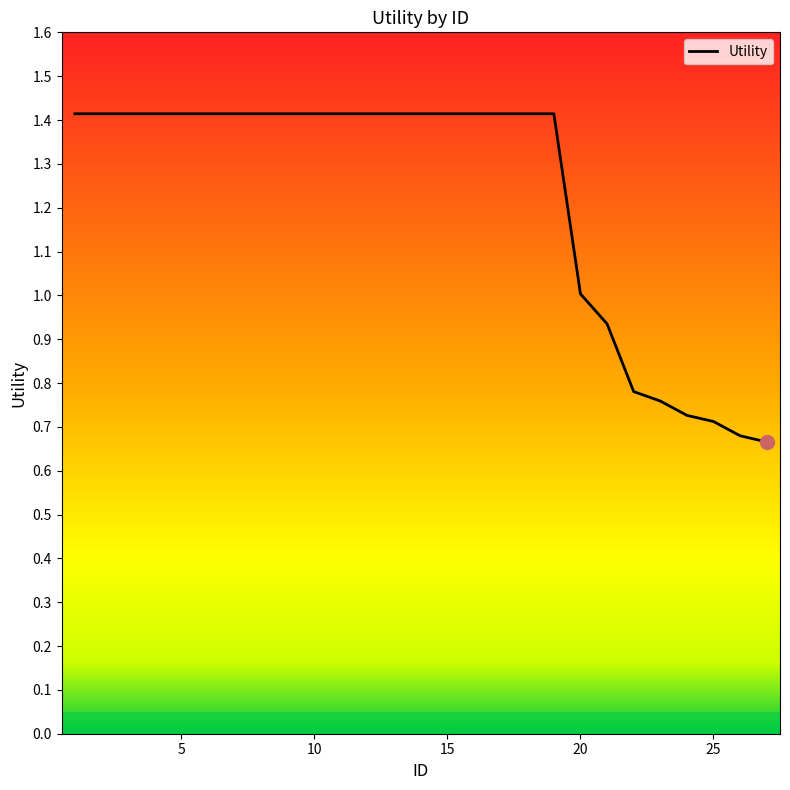

Count the number of categories in the chart.

27